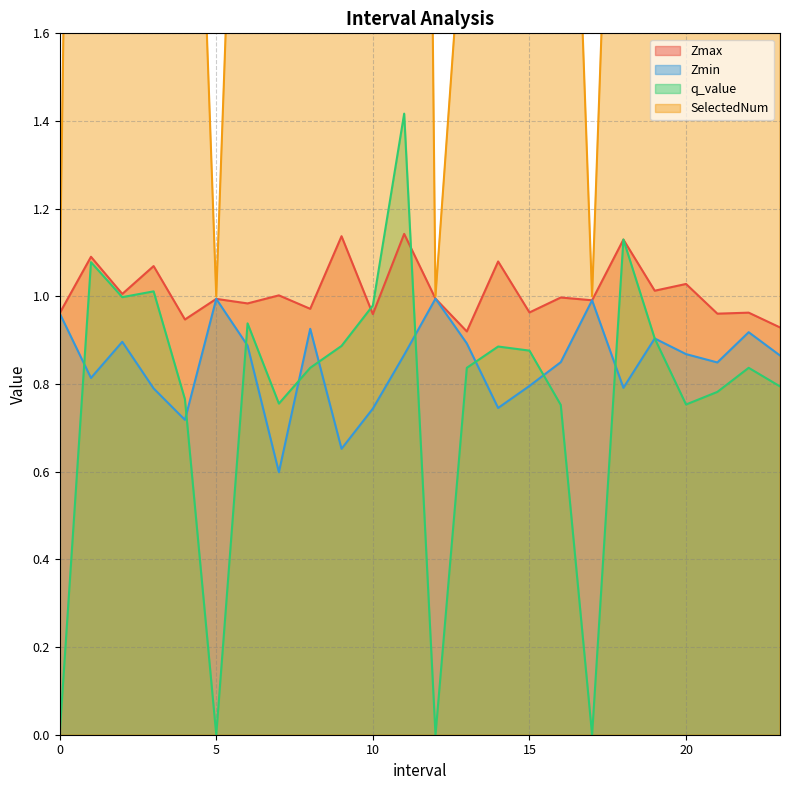

How many lines are shown in the chart?

4